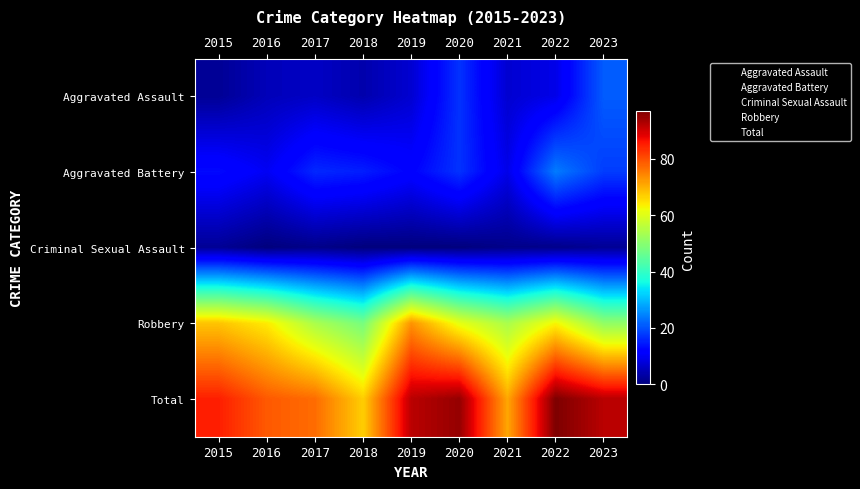

Which series has the largest total across all categories?

Total